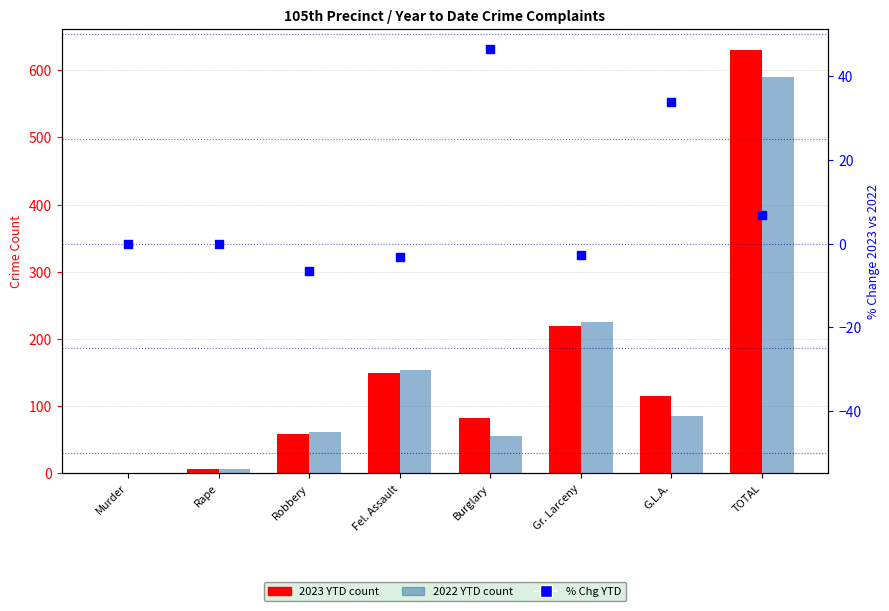

Which series has the widest spread of Y values?

2023 YTD